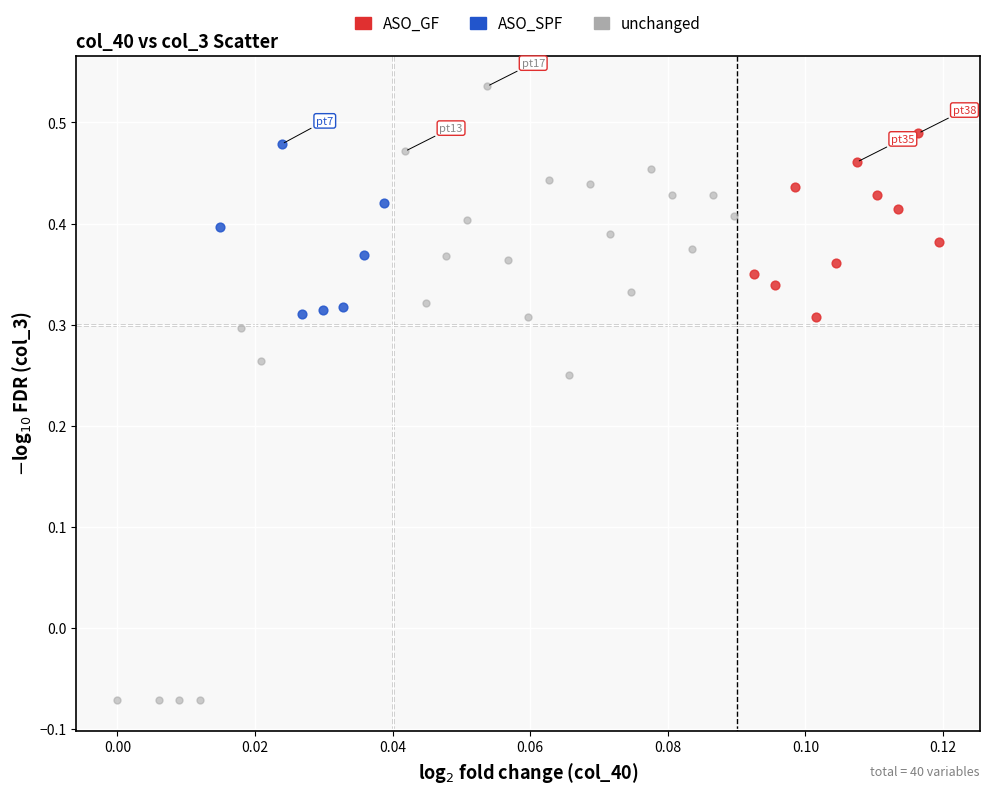

Which series contains the lowest Y value?

unchanged